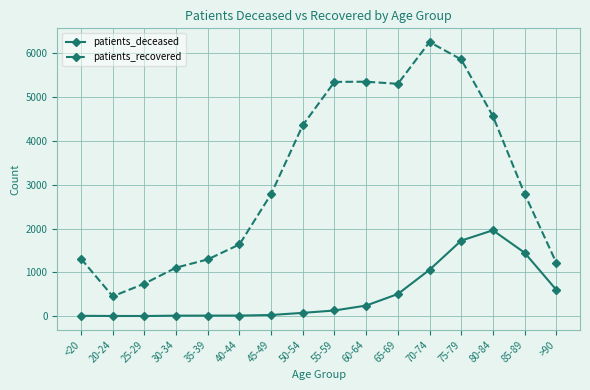

True or false: patients_recovered and patients_deceased cross at least once.

False